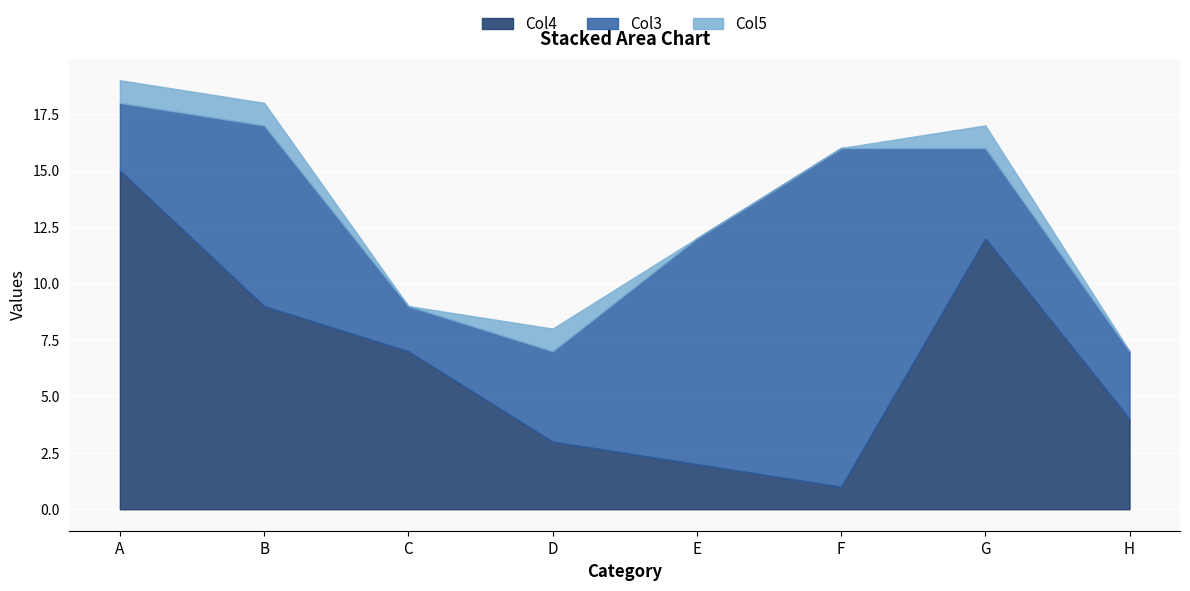

The Col4 series shows 22 at A. True or false?

False